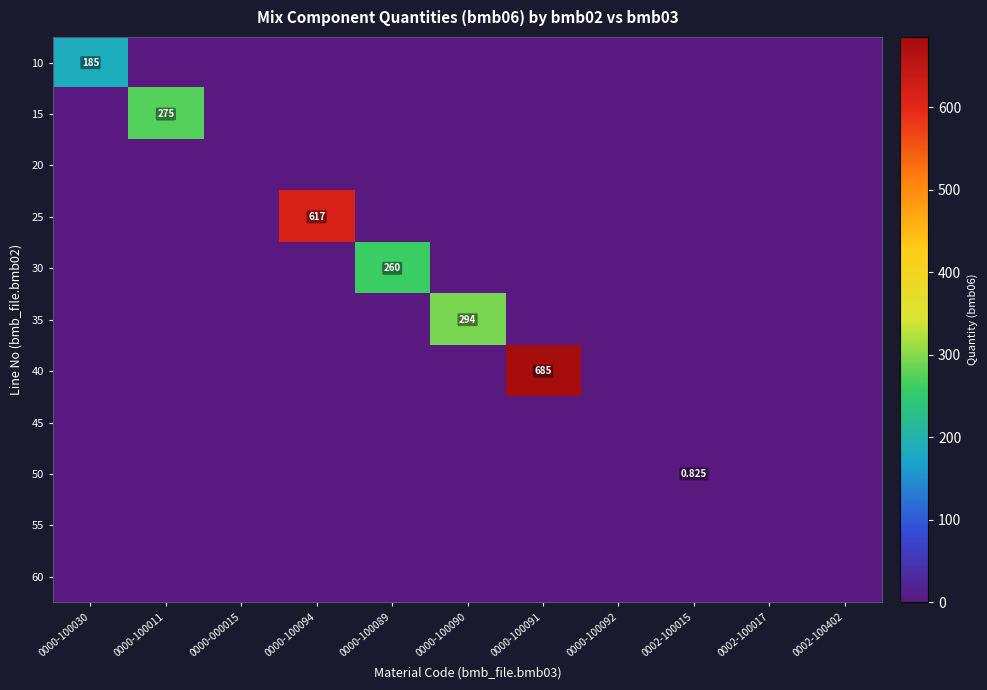

Is the value of 30 at 0000-000015 greater than the value of 40 at 0000-100011?

No